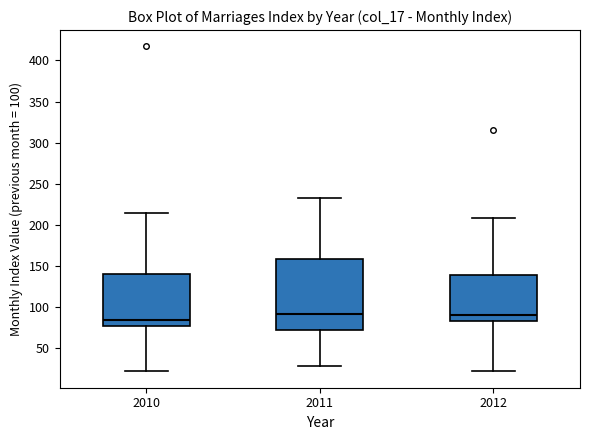

Reading left to right, transcribe this box plot: for each box, give where its median line is, the range the box spans, and where its two whiskers end, as read against the y-axis. The values are not printed on the chart, so give them approximately, as read against the axis.

2010: median 85, box 75 to 140, whiskers 20 to 215
2011: median 90, box 70 to 160, whiskers 30 to 230
2012: median 90, box 85 to 140, whiskers 20 to 210